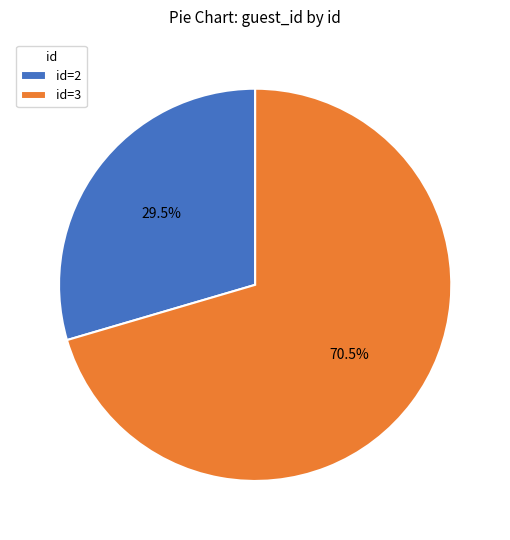

Combined, what portion of the pie is id=2 and id=3?

100.0%